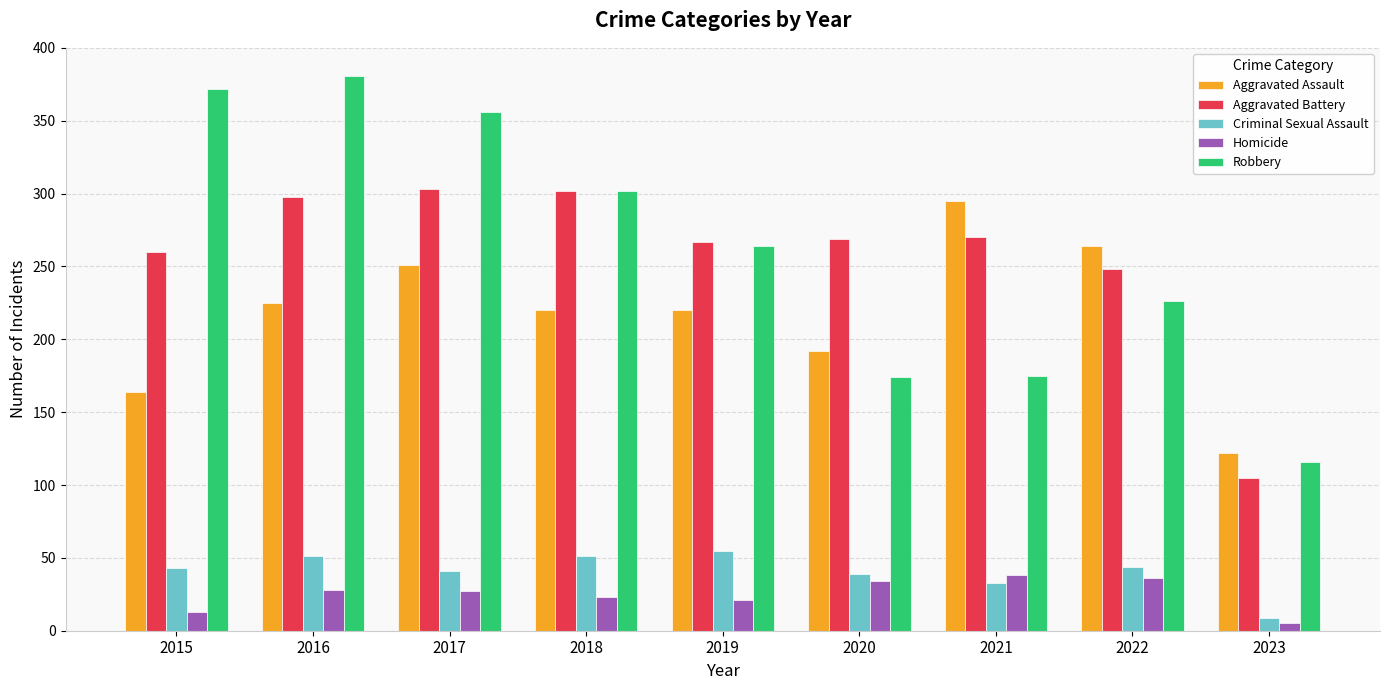

Which label corresponds to the largest value in the chart?

2016